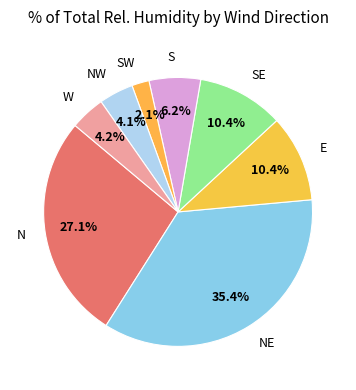

Which category has the smallest portion of the pie?

SW